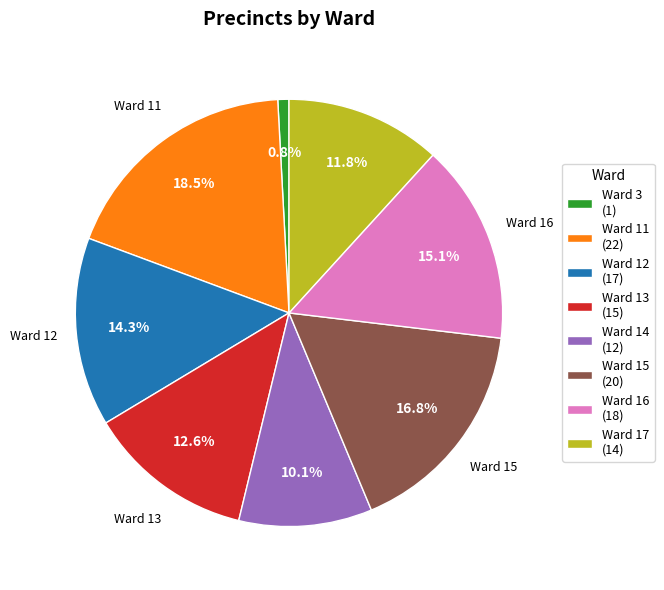

To the nearest percent, what is the difference between the largest and smallest slice percentages?

18%